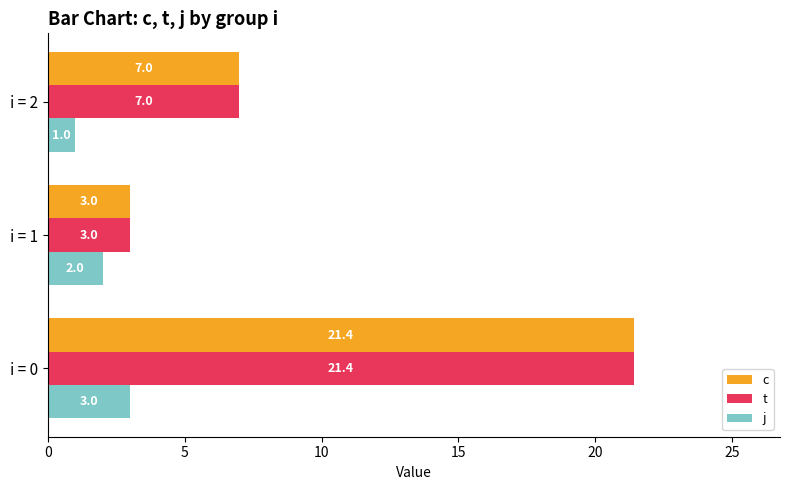

Which category has the lowest value across all series?

i = 2